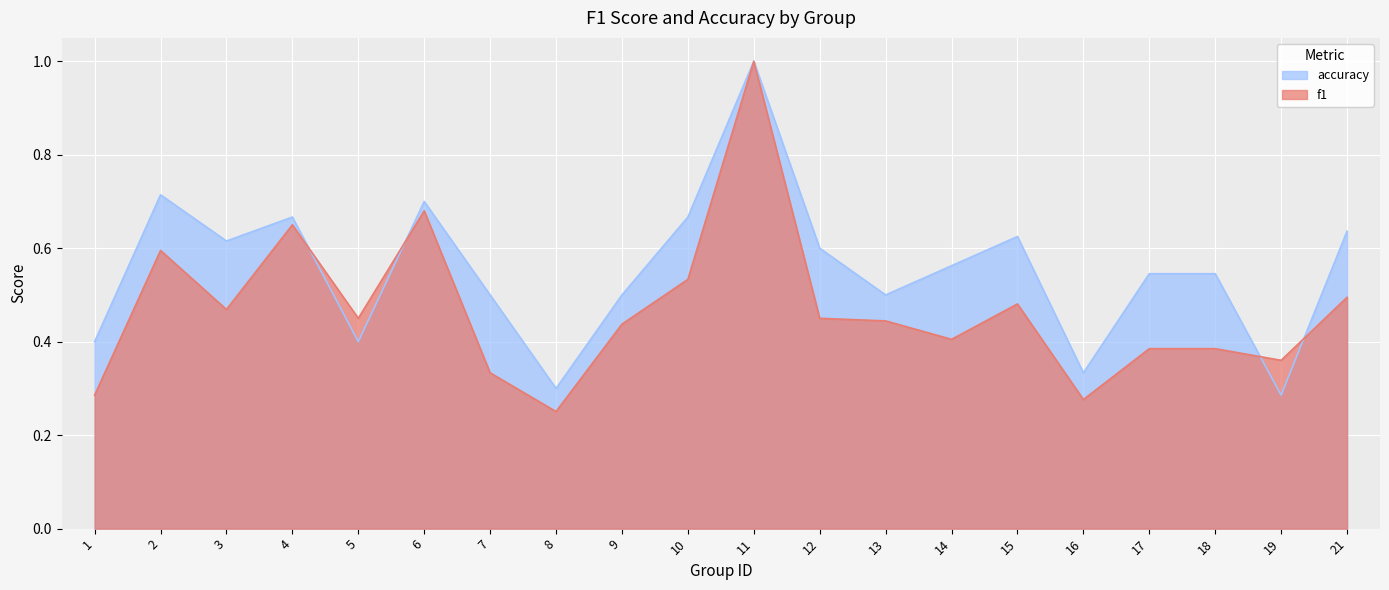

How many data points does each series have?

20